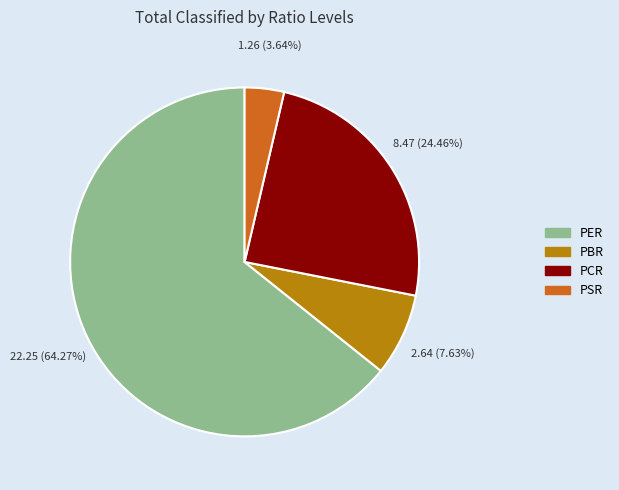

Is it true that PCR is 24% of the pie?

True